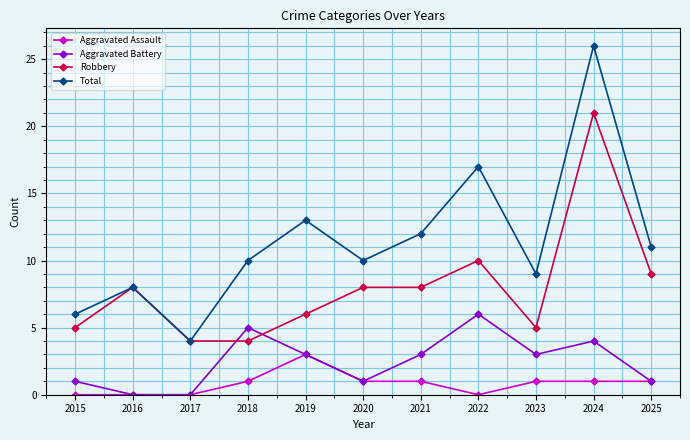

What is the spread (max minus min) of values at 2017?

4